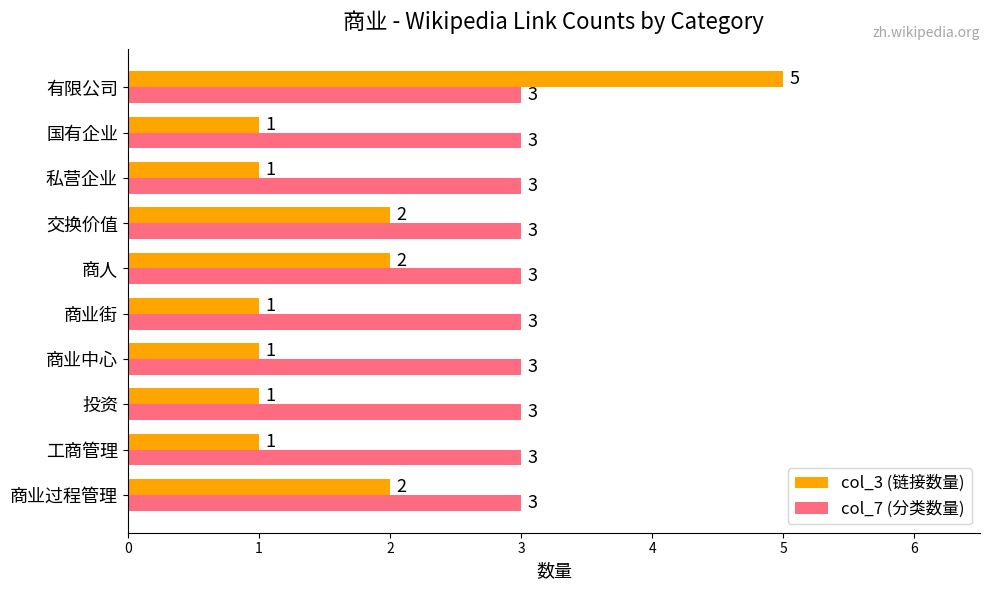

What is the highest value of the col_7 (分类数量) series?

3